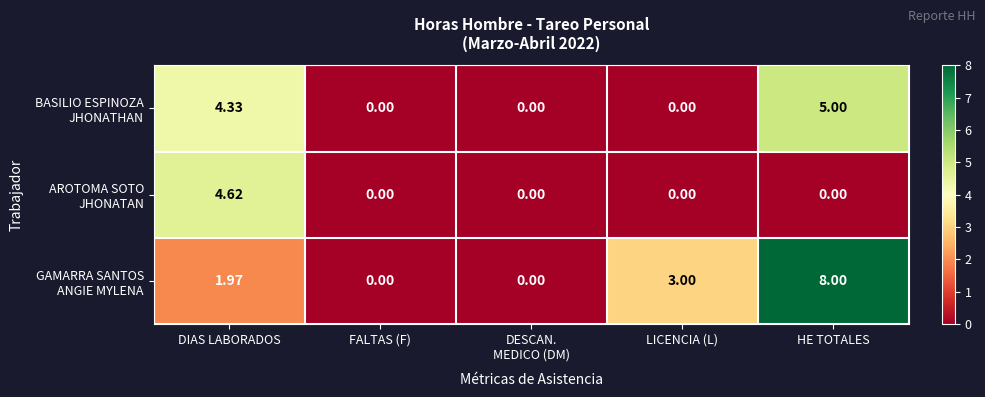

At which category is the sum across all series the highest?

HE TOTALES